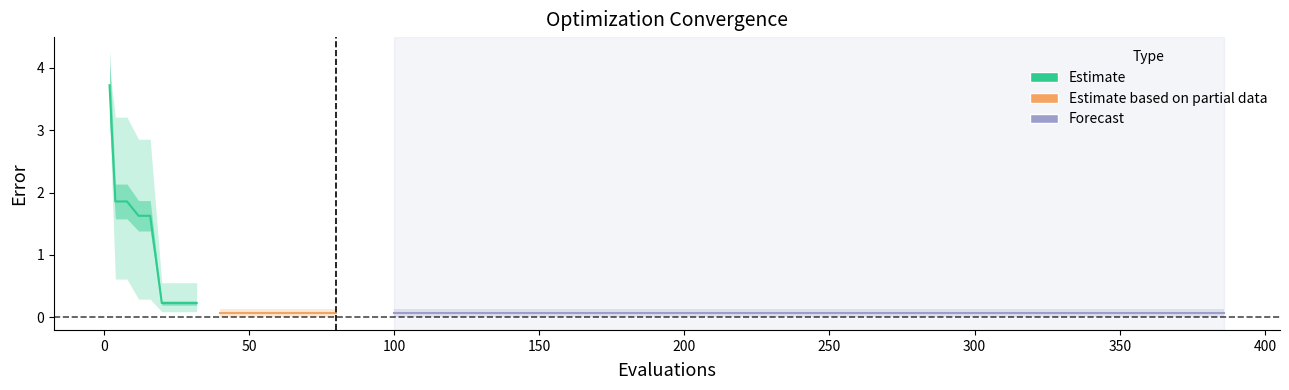

What is the difference between the highest and lowest values at 6?

0.5